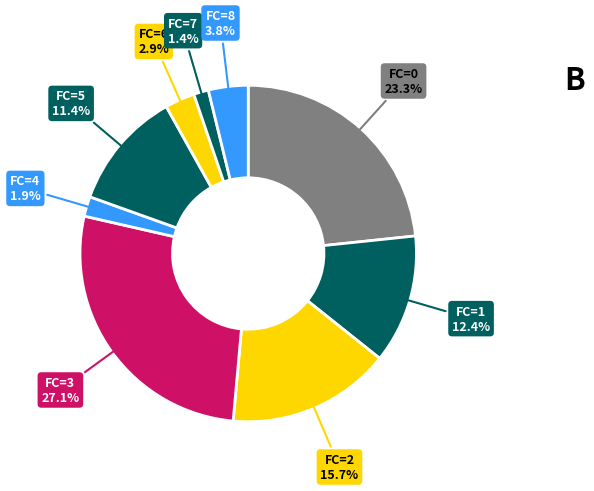

Is there any slice that represents more than half of the pie?

No